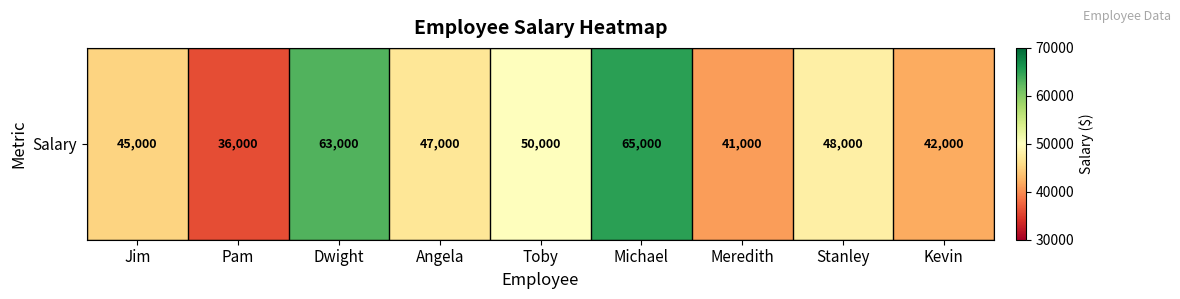

Reading right to left, what are all the values shown in this chart?

42000	48000	41000	65000	50000	47000	63000	36000	45000